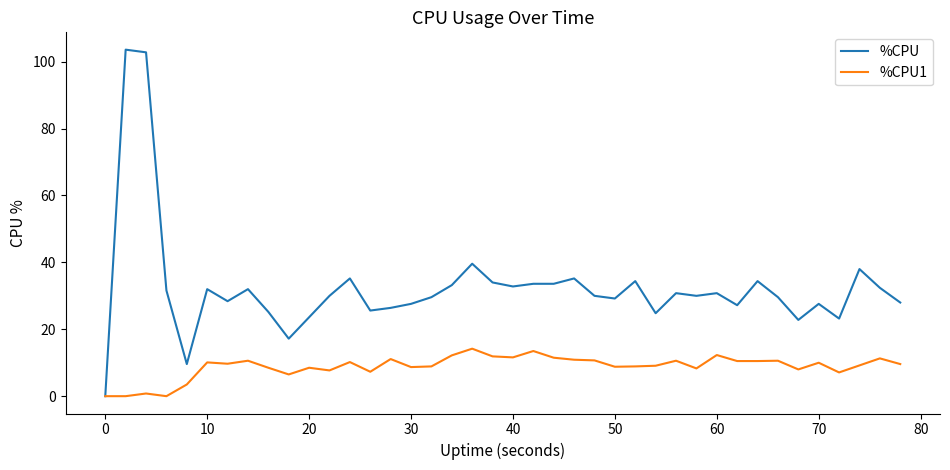

List the series in order of their peak value, highest first.

%CPU, %CPU1